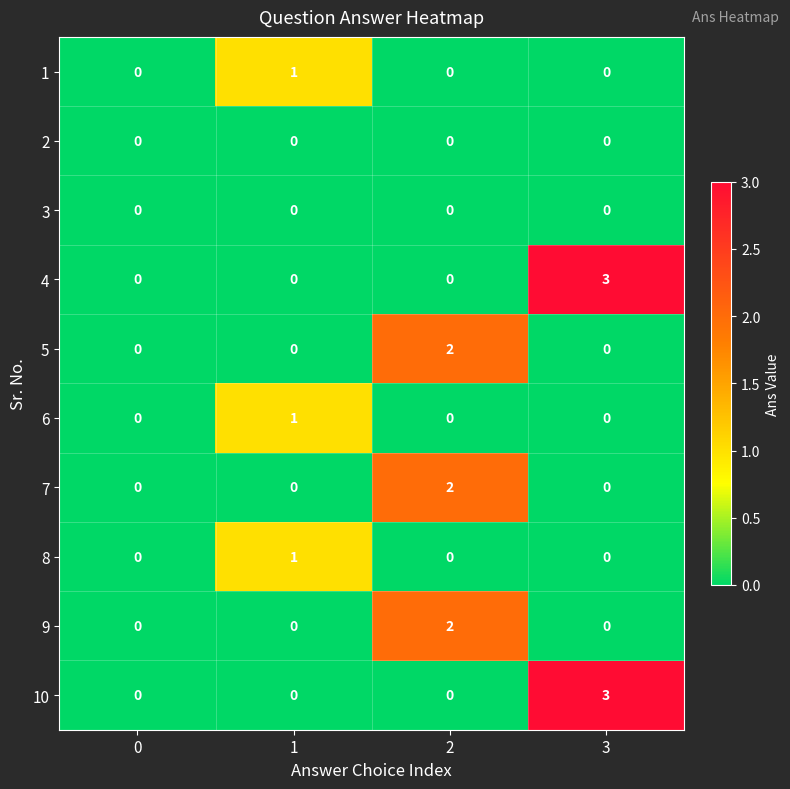

The value of 2 at 1 is 0. True or false?

True